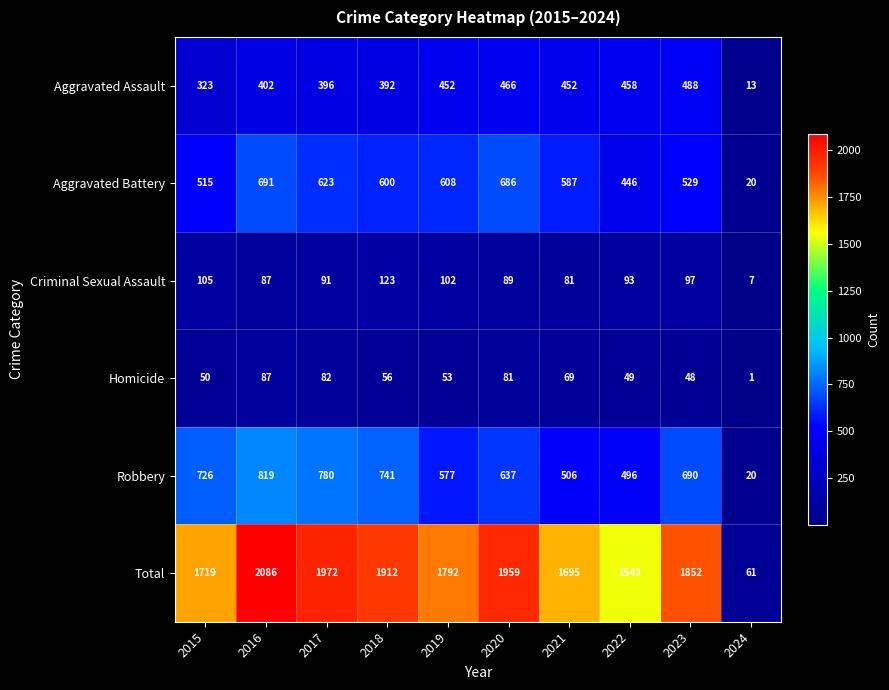

At which category does the chart reach its peak across all series?

2016